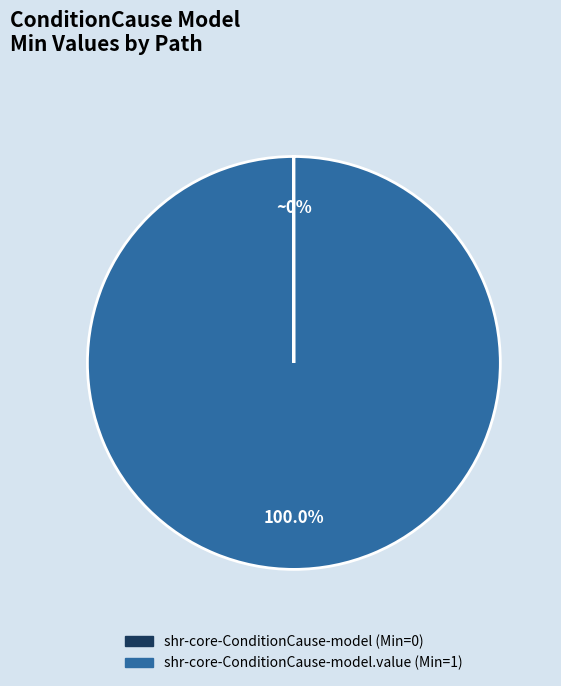

Does any single category account for the majority?

Yes